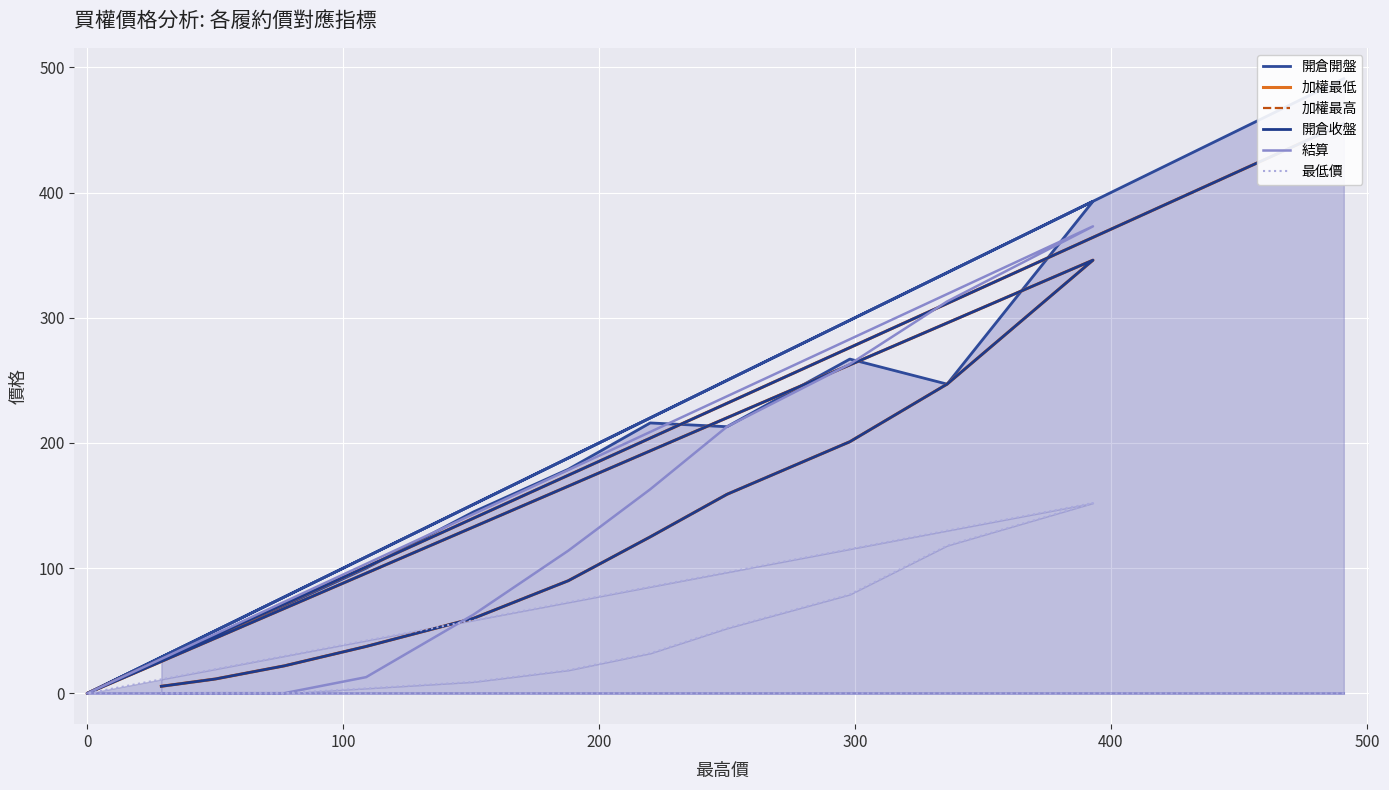

True or false: 結算 has more than 1 interior local peaks.

False